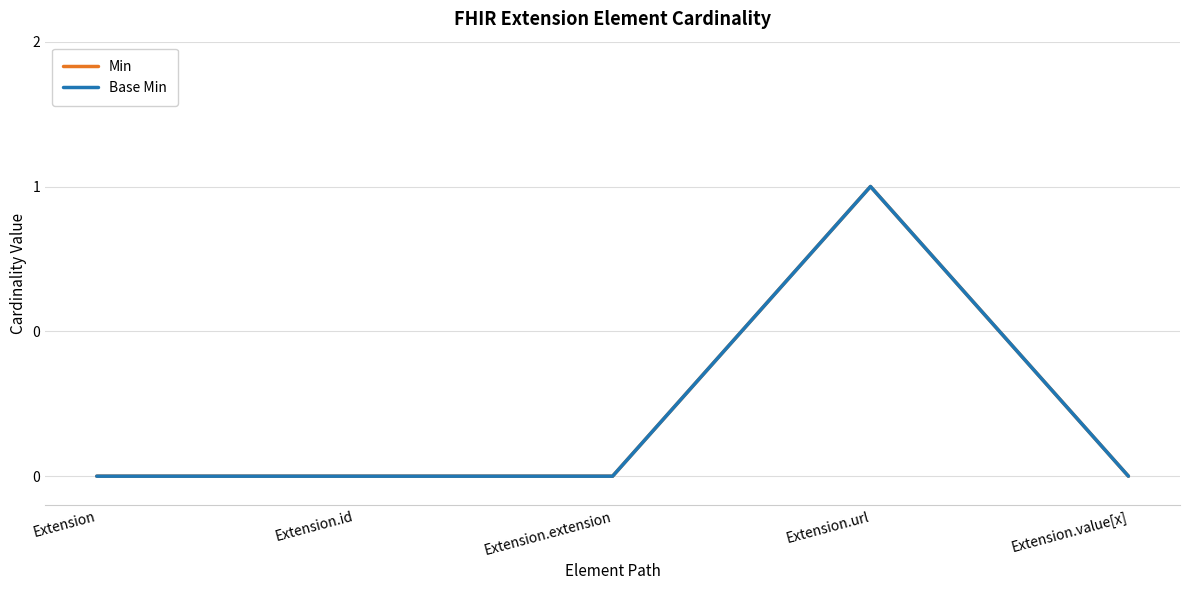

True or false: Base Min has more than 2 points higher than both neighbors.

False